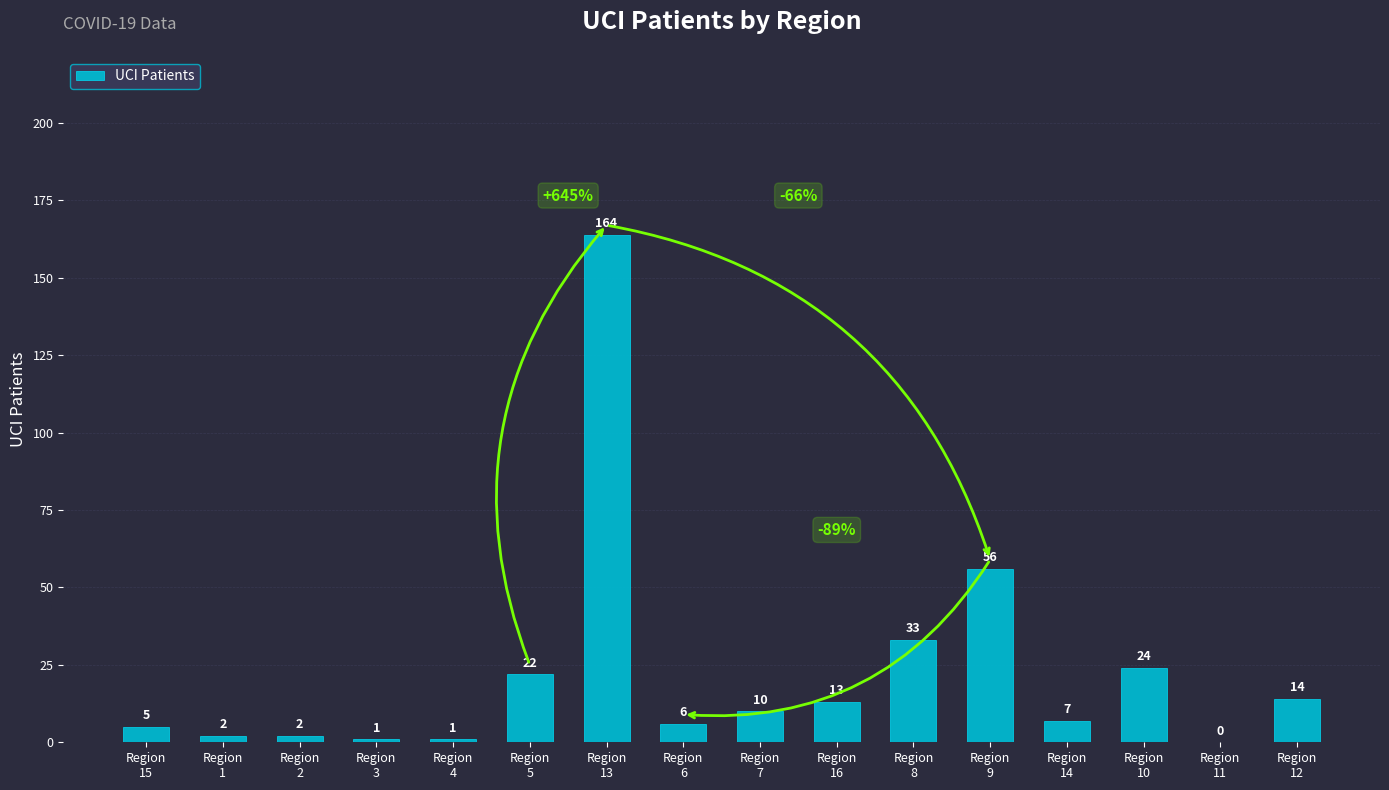

Reading left to right, list all the values displayed in this chart.

Region
15=5	Region
1=2	Region
2=2	Region
3=1	Region
4=1	Region
5=22	Region
13=164	Region
6=6	Region
7=10	Region
16=13	Region
8=33	Region
9=56	Region
14=7	Region
10=24	Region
11=0	Region
12=14